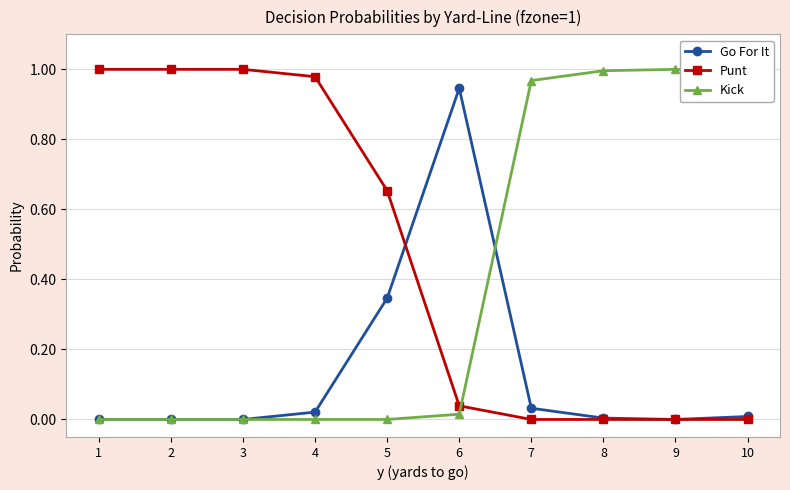

What are all the series names shown in the legend?

Go For It, Punt, Kick